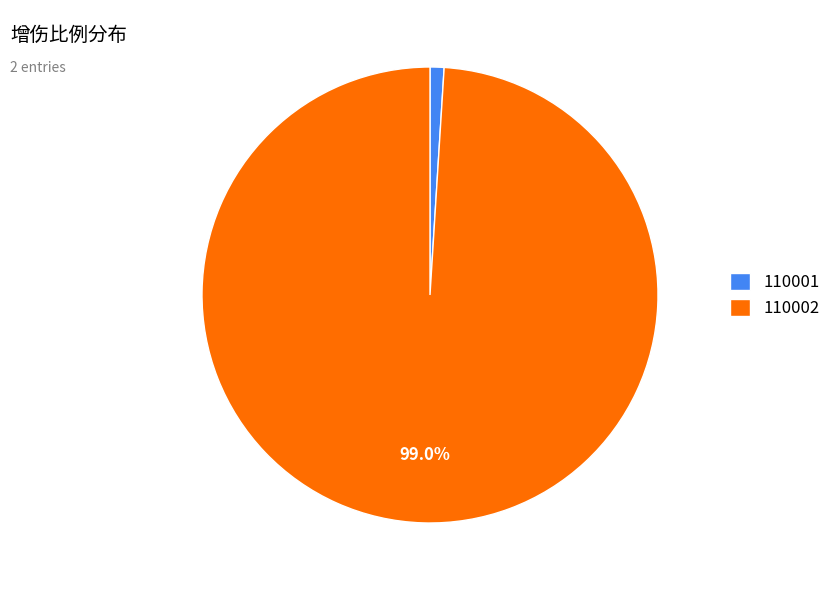

Which has a higher value, 110002 or 110001?

110002